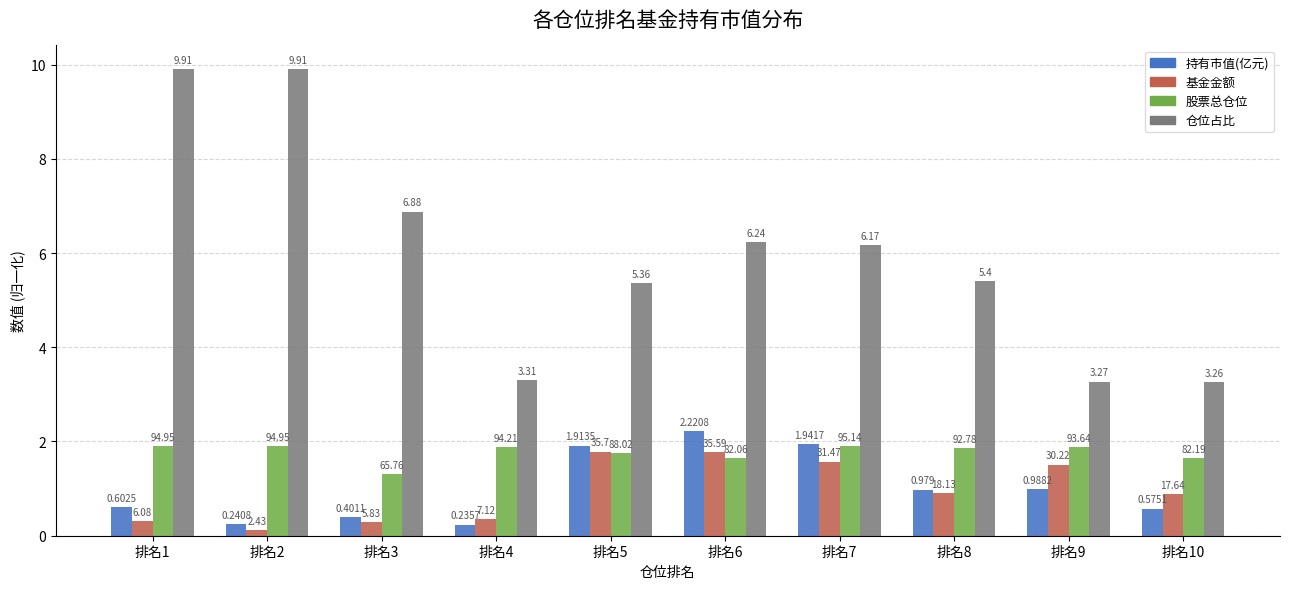

Is the value of 持有市值(亿元) at 排名7 greater than the value of 基金金额 at 排名7?

Yes